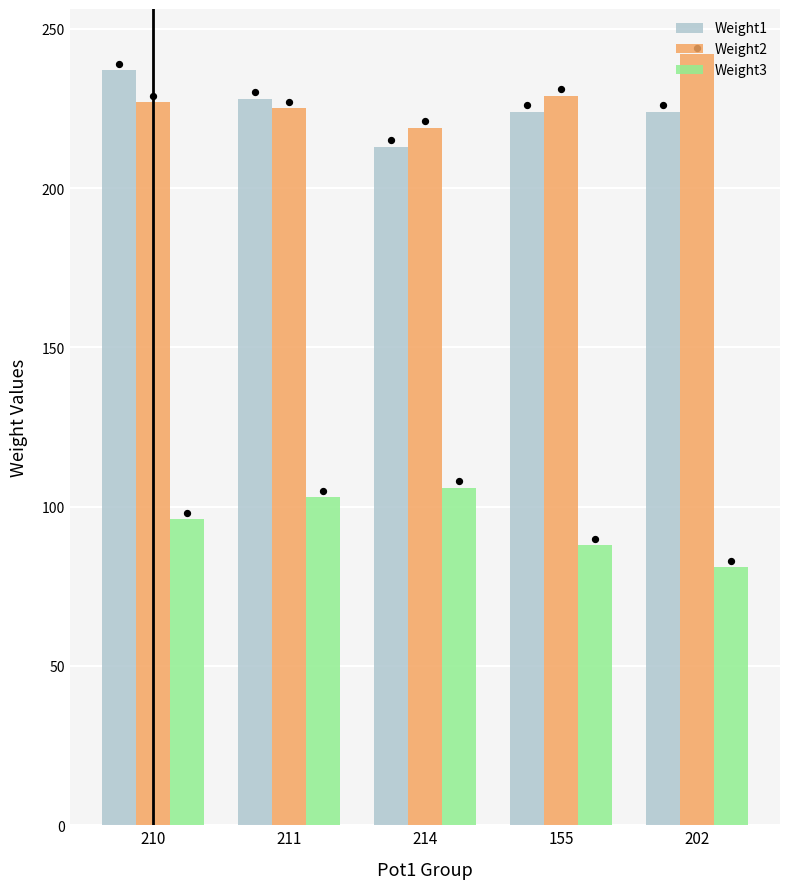

What are all the series names shown in the legend?

Weight1, Weight2, Weight3